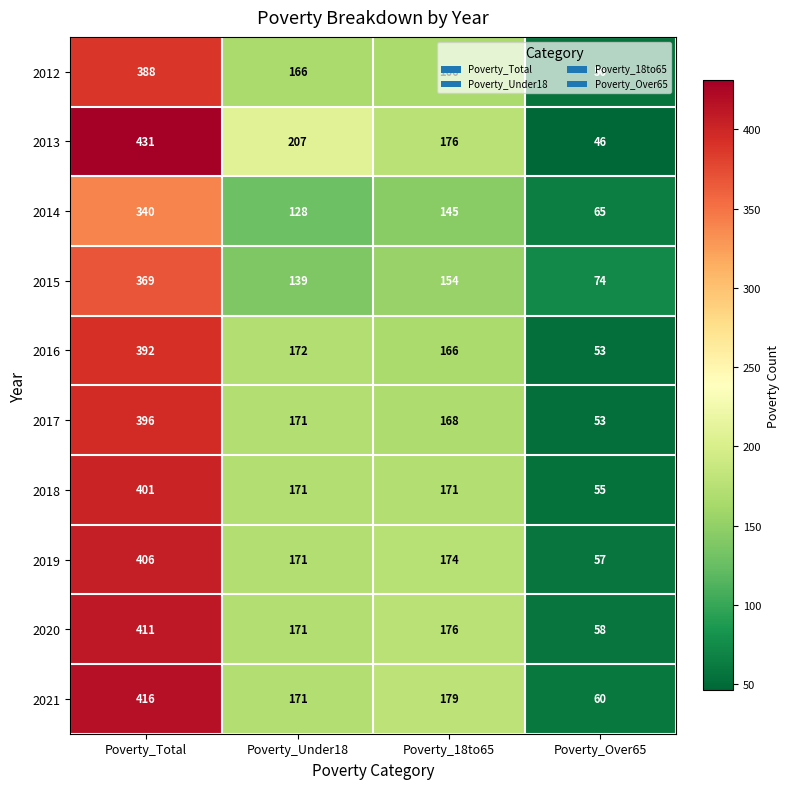

Rank the series by their maximum value, from lowest to highest.

2014, 2015, 2012, 2016, 2017, 2018, 2019, 2020, 2021, 2013